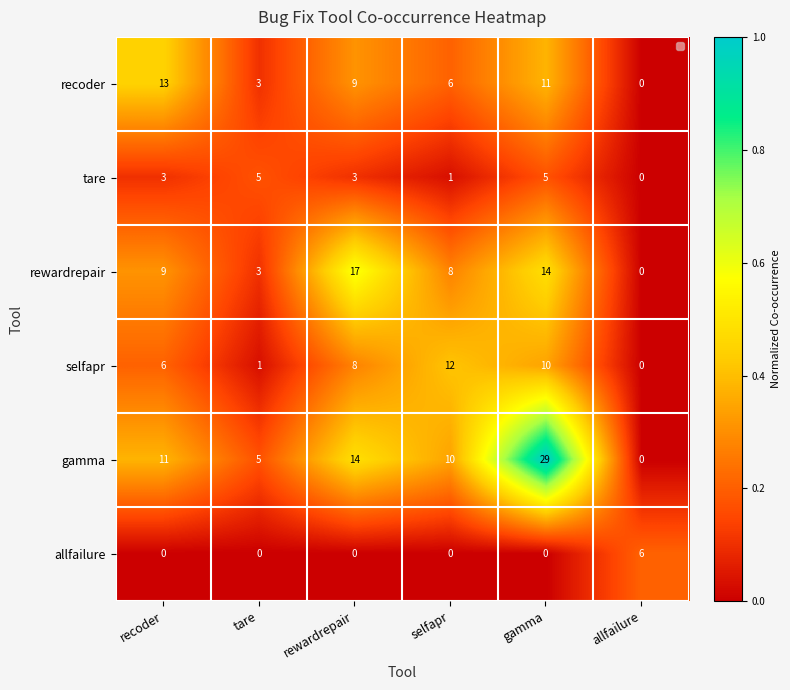

How many data points does each series have?

6